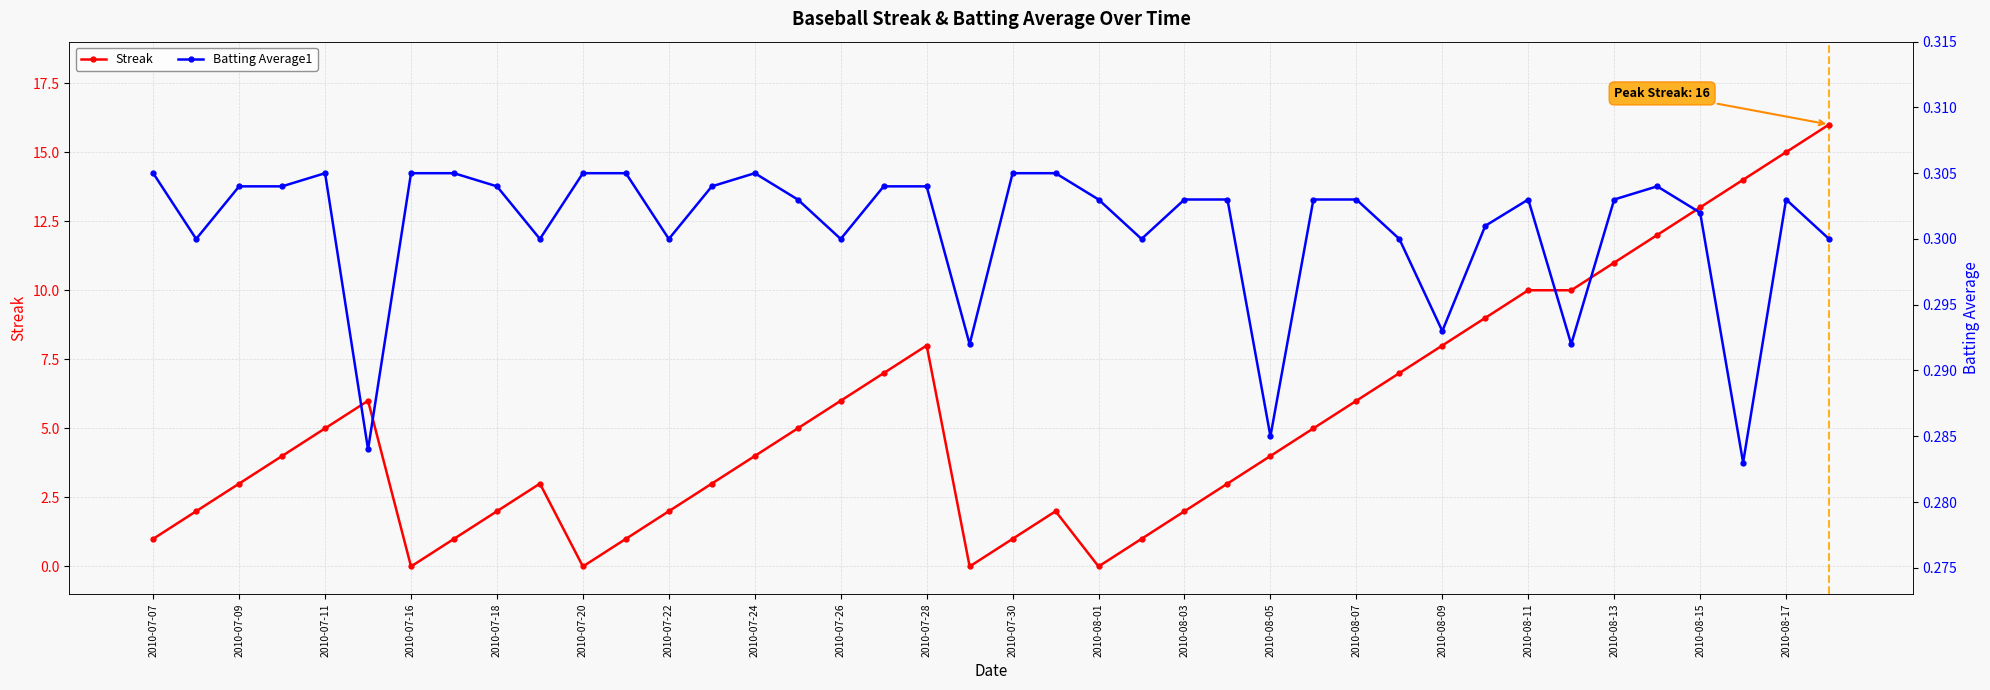

The value of Streak at 2010-07-30 is 1. True or false?

True